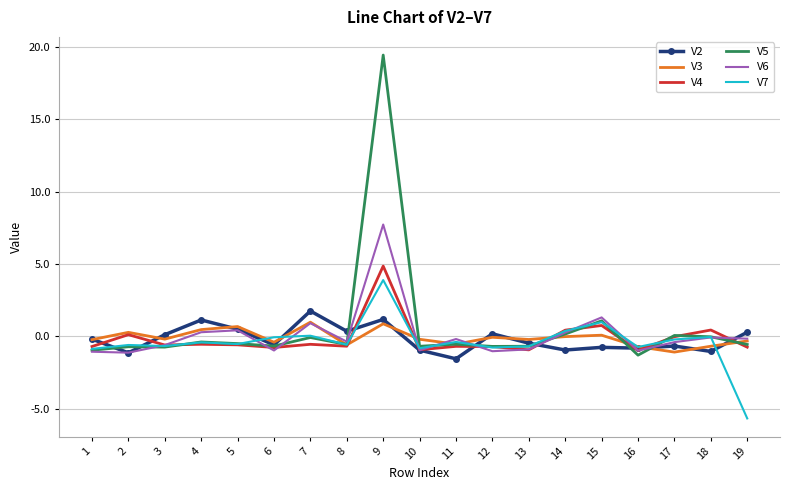

True or false: V7 has a value of -0.6 at 2.

True